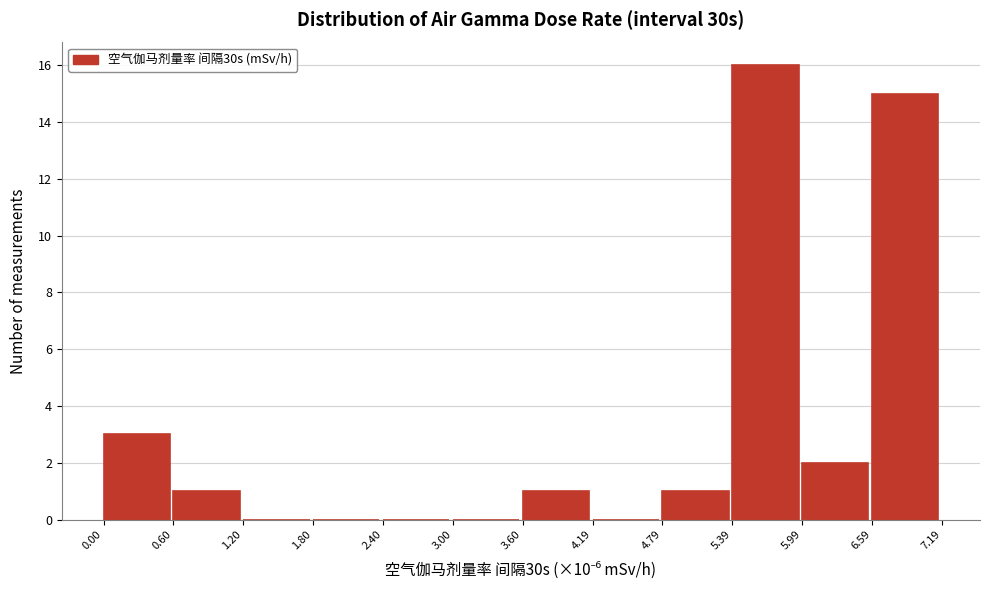

Reading left to right, transcribe this chart: for each bar, give the range it covers on the x-axis and its height. The values are not printed on the chart, so give them approximately, as read against the axis.

0.00 to 0.60: 3
0.60 to 1.20: 1
1.20 to 1.80: 0
1.80 to 2.40: 0
2.40 to 3.00: 0
3.00 to 3.60: 0
3.60 to 4.19: 1
4.19 to 4.79: 0
4.79 to 5.39: 1
5.39 to 5.99: 16
5.99 to 6.59: 2
6.59 to 7.19: 15